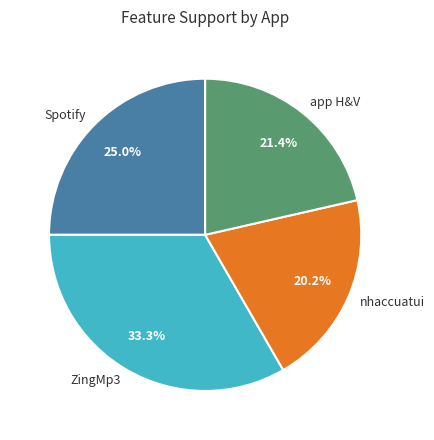

To the nearest percent, what is the average slice percentage?

25%